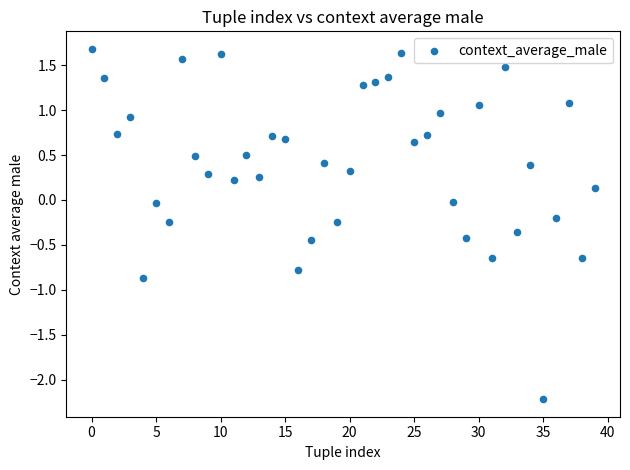

What is the range of Y values (max minus min)?

3.9